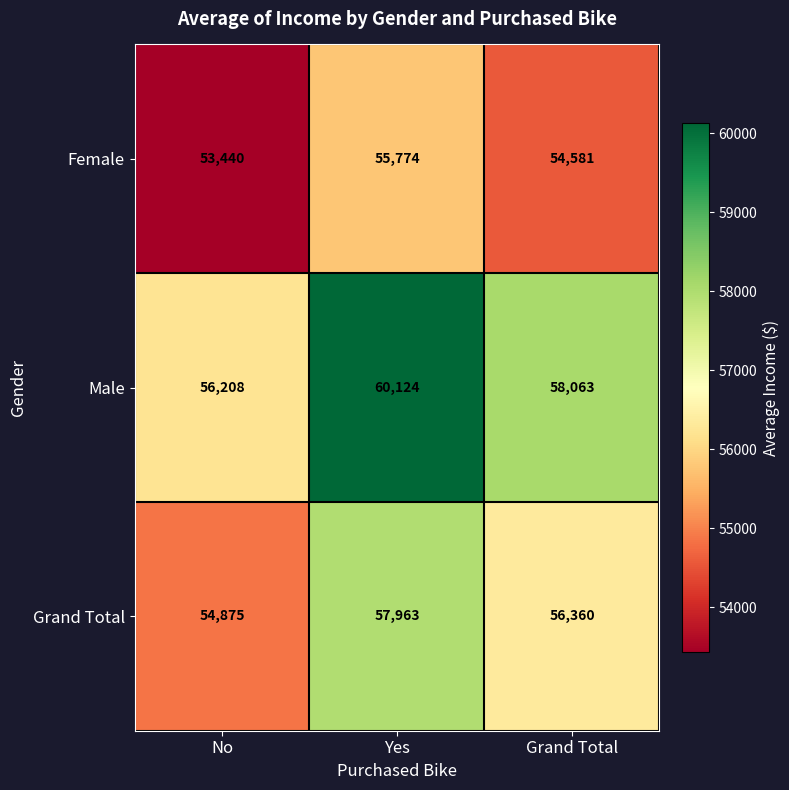

At which category does the chart reach its minimum across all series?

No